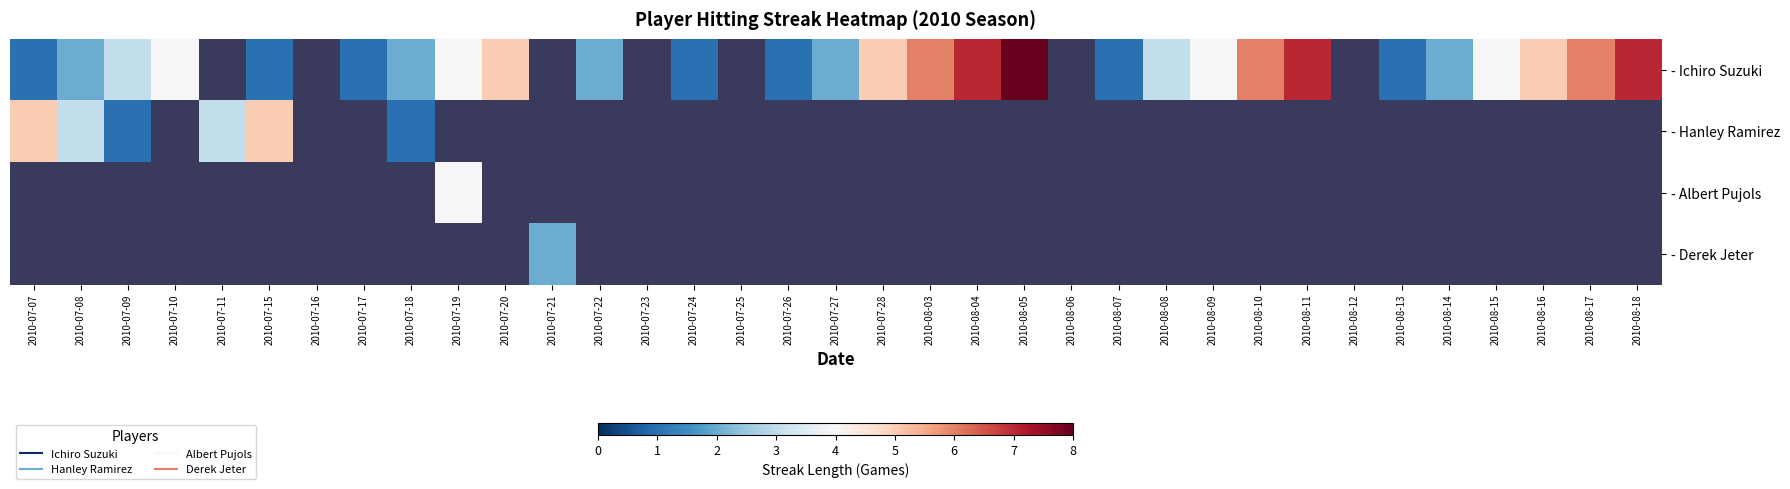

What is the greatest value displayed?

8.0